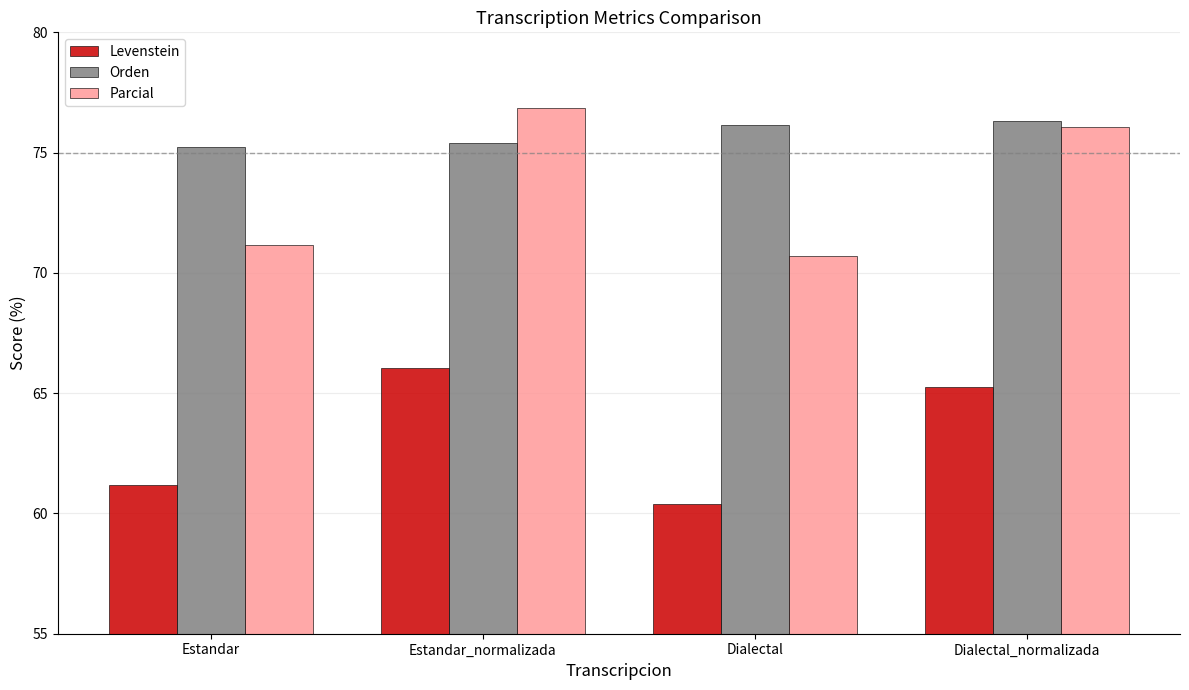

What is the sum of the Levenstein values at Dialectal_normalizada and Dialectal?

125.7